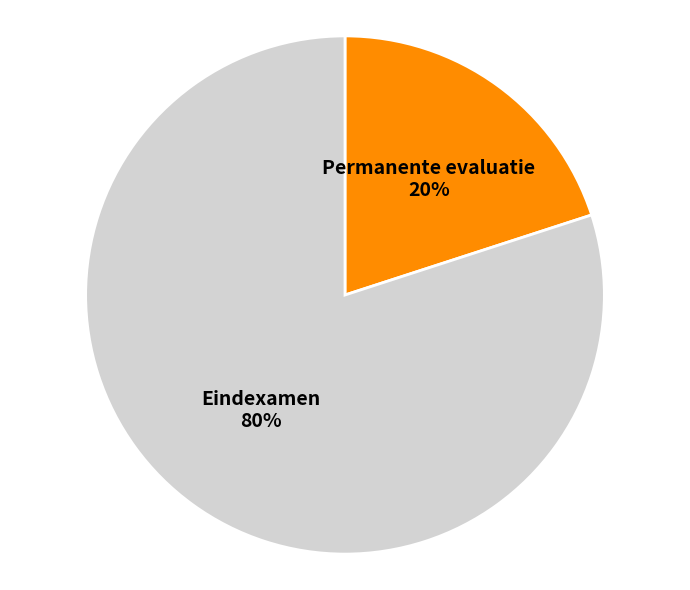

Count the number of slices in the pie.

2